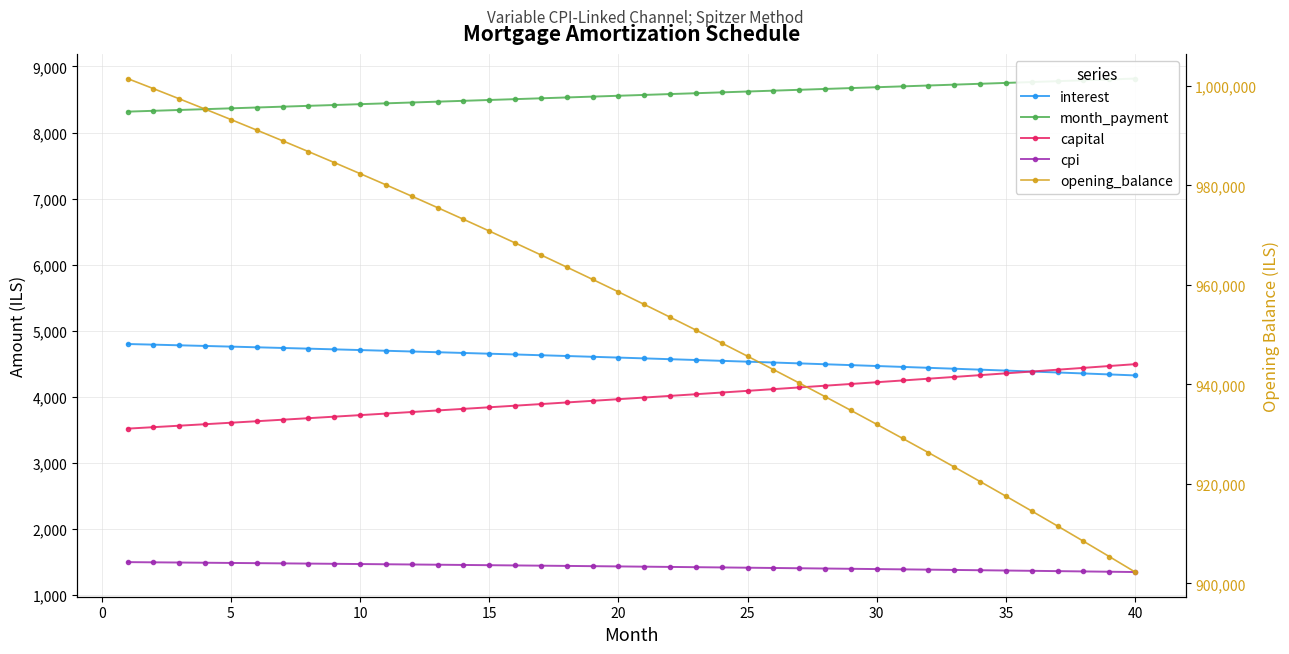

How many lines are shown in the chart?

5